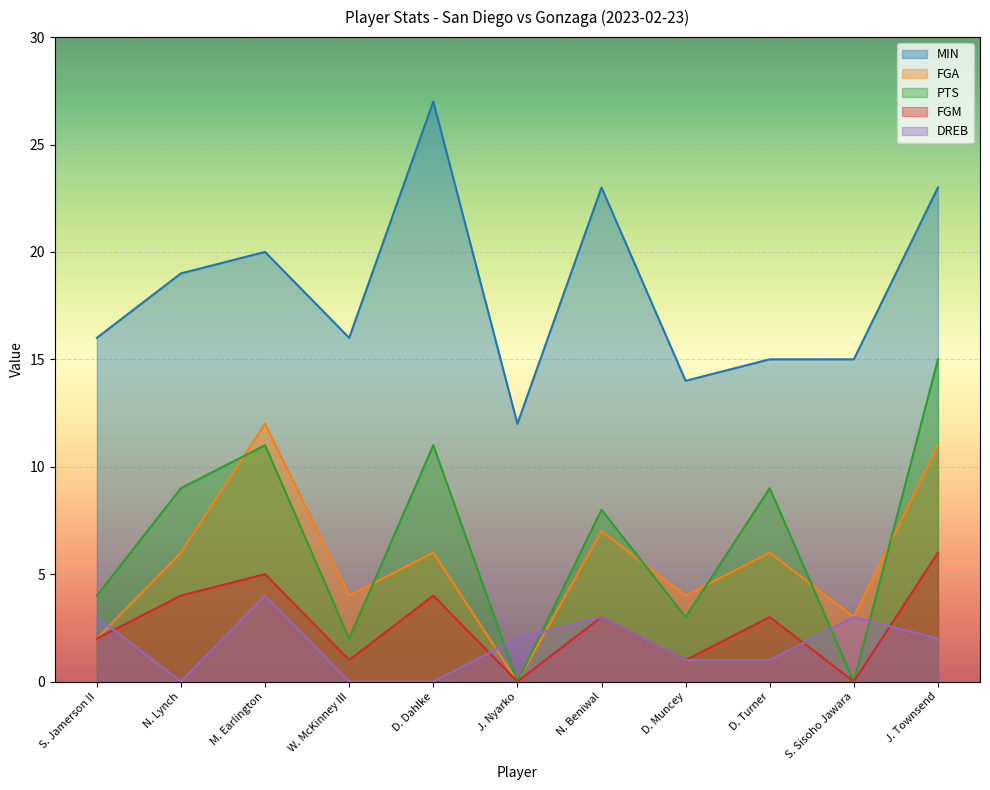

Reading right to left, what are all the values shown in this chart?

MIN: 23	15	15	14	23	12	27	16	20	19	16
FGA: 11	3	6	4	7	0	6	4	12	6	2
PTS: 15	0	9	3	8	0	11	2	11	9	4
FGM: 6	0	3	1	3	0	4	1	5	4	2
DREB: 2	3	1	1	3	2	0	0	4	0	3